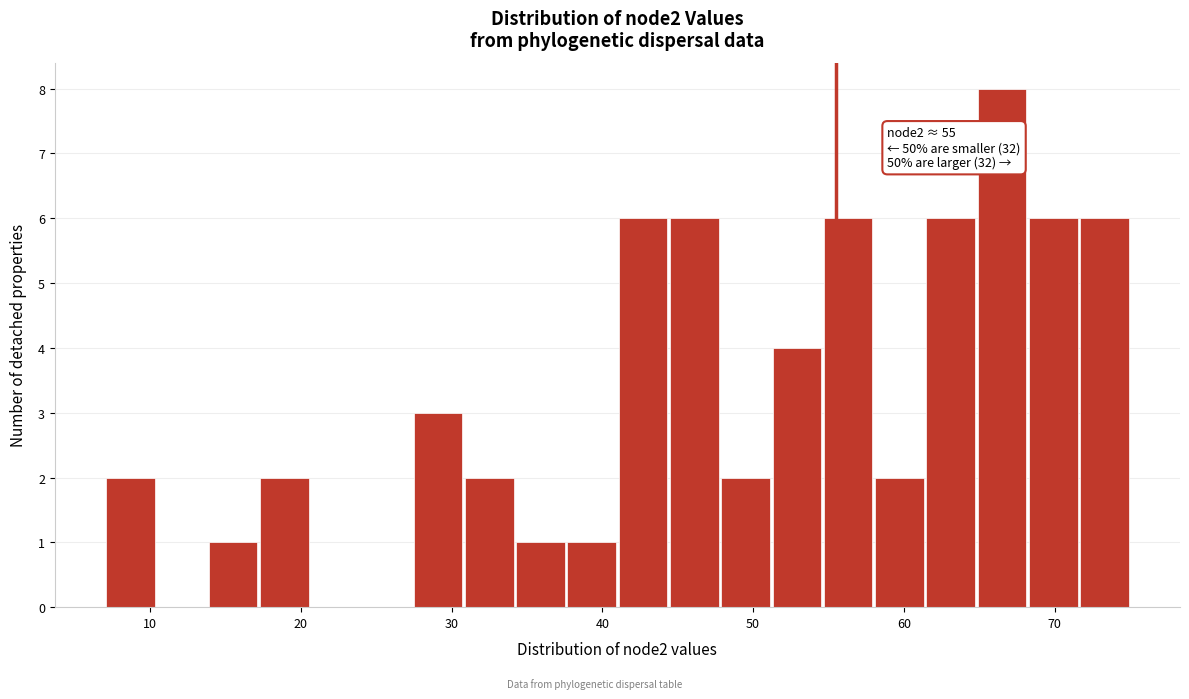

Read against the x-axis, roughly where is the centre of the tallest bar?

67